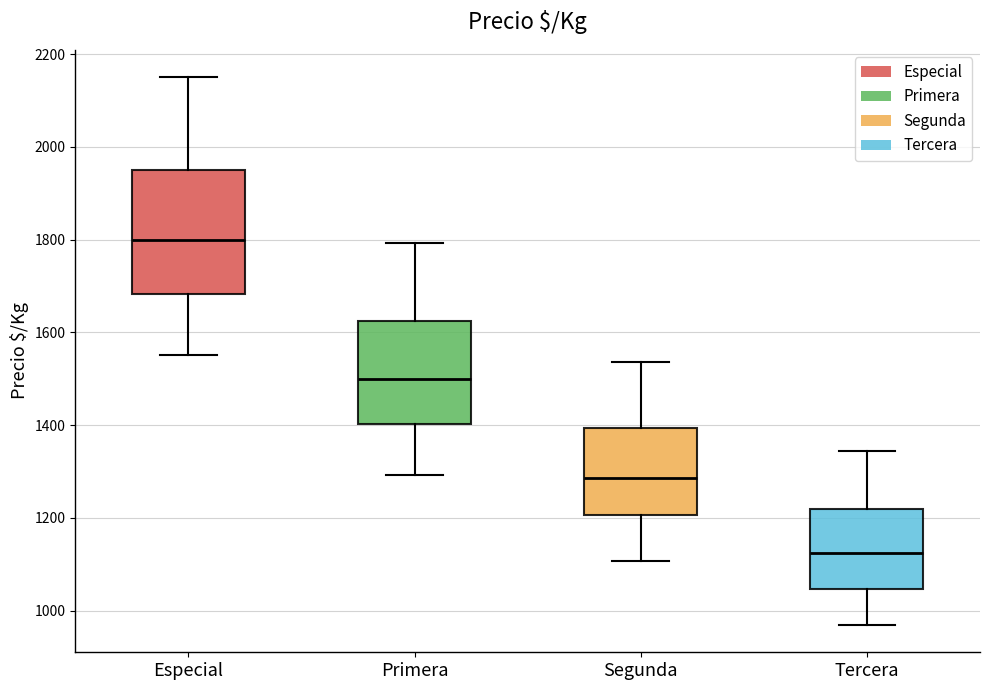

Reading left to right, read every box against the y-axis: the position of its median line, the range the box covers, and the ends of its whiskers. The values are not printed on the chart, so give them approximately, as read against the axis.

Especial: median 1800, box 1680 to 1960, whiskers 1560 to 2160
Primera: median 1500, box 1400 to 1620, whiskers 1300 to 1800
Segunda: median 1280, box 1200 to 1400, whiskers 1100 to 1540
Tercera: median 1120, box 1040 to 1220, whiskers 960 to 1340